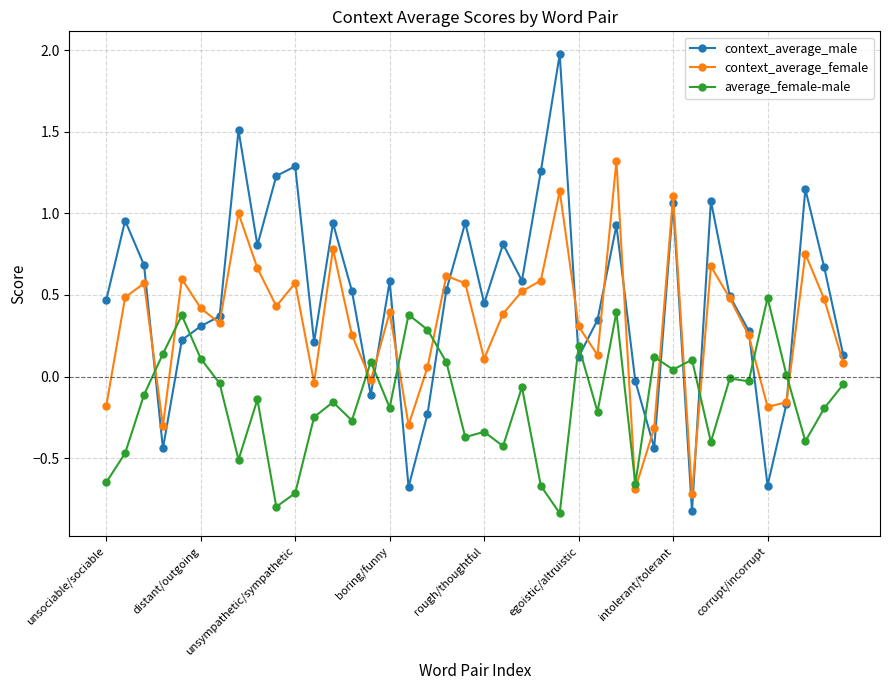

List the series in order of their peak value, lowest first.

average_female-male, context_average_female, context_average_male